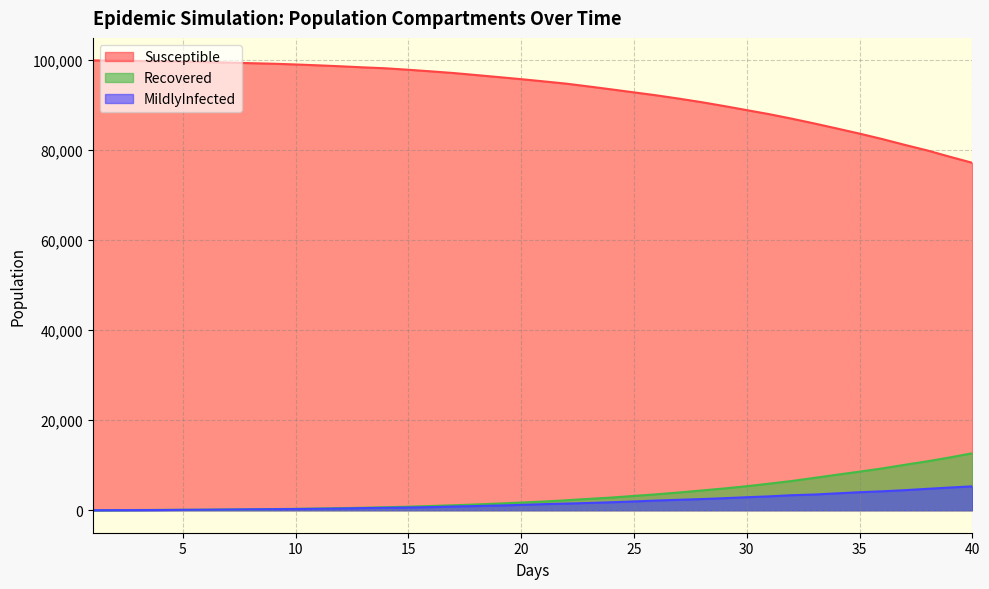

Does the chart display data point markers on the line(s)?

No